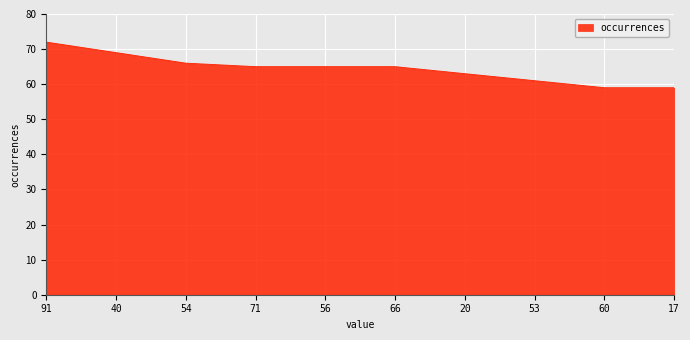

Reading left to right, what are all the values shown in this chart?

91=72	40=69	54=66	71=65	56=65	66=65	20=63	53=61	60=59	17=59